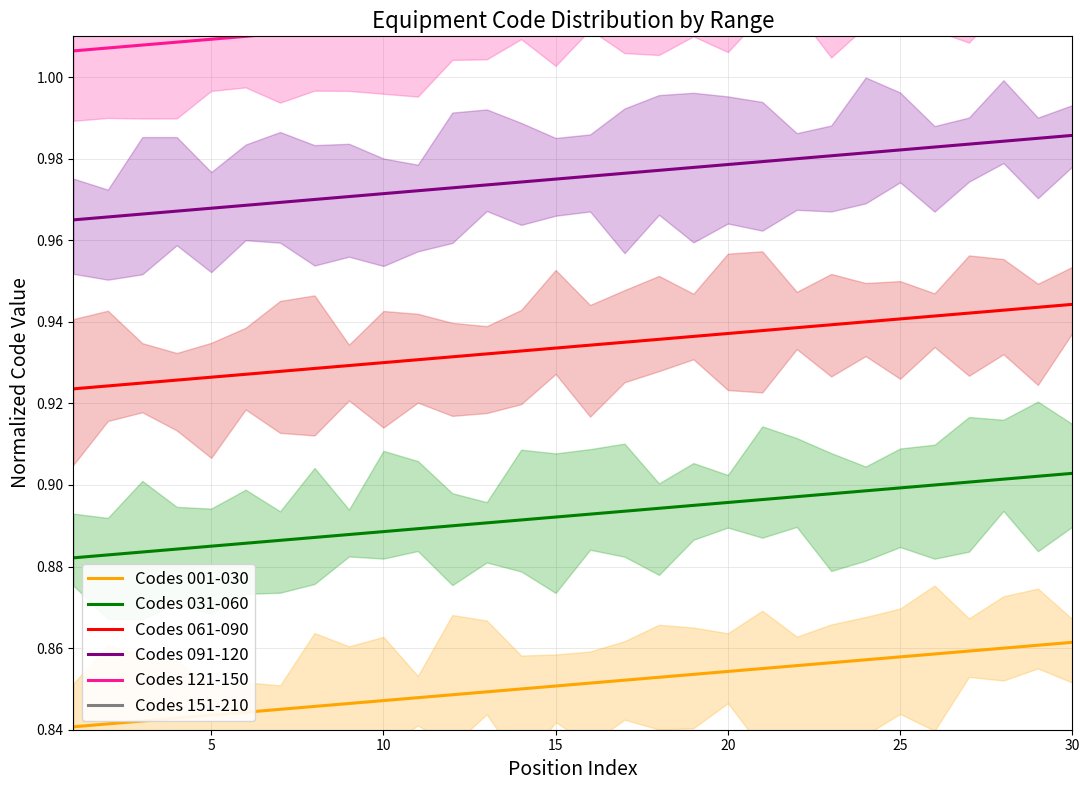

True or false: Codes 151-210 and Codes 061-090 cross at least once.

False